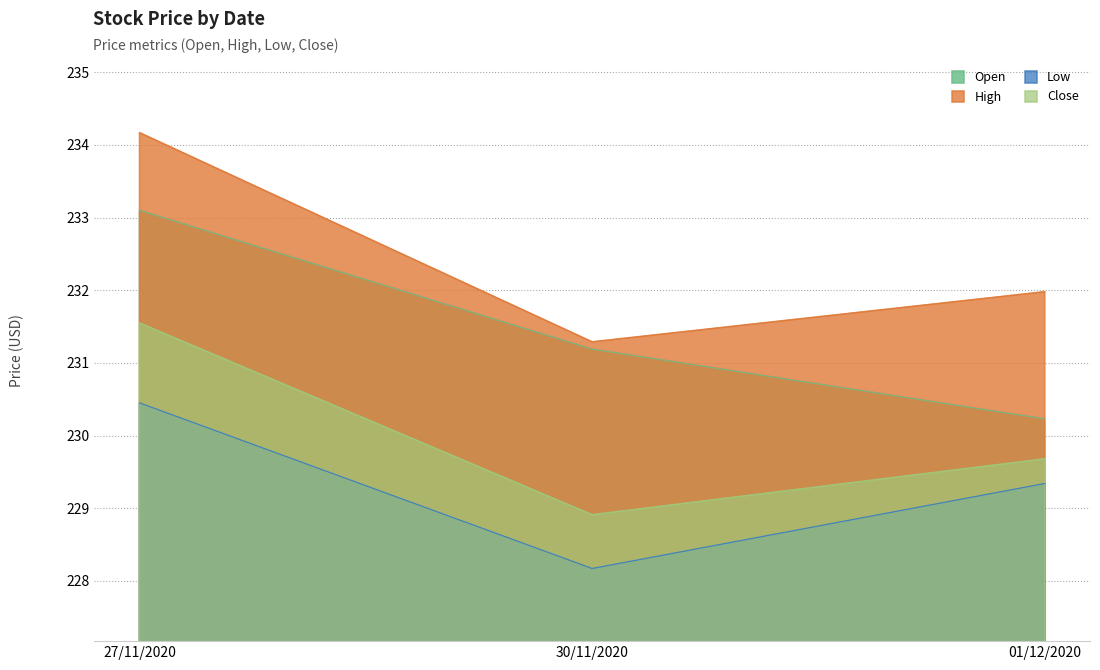

Which category has the lowest value in the Open series?

01/12/2020